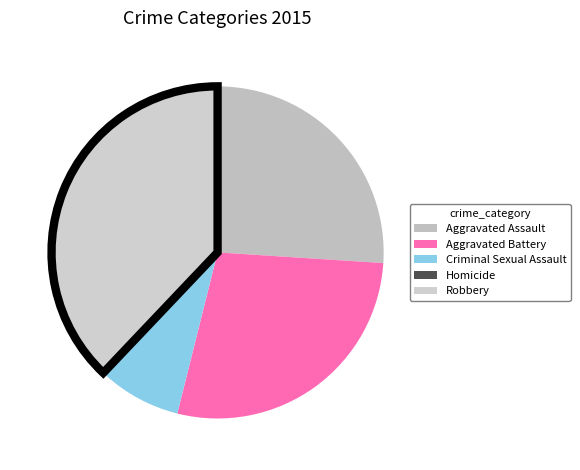

How many slices are in this pie chart?

5